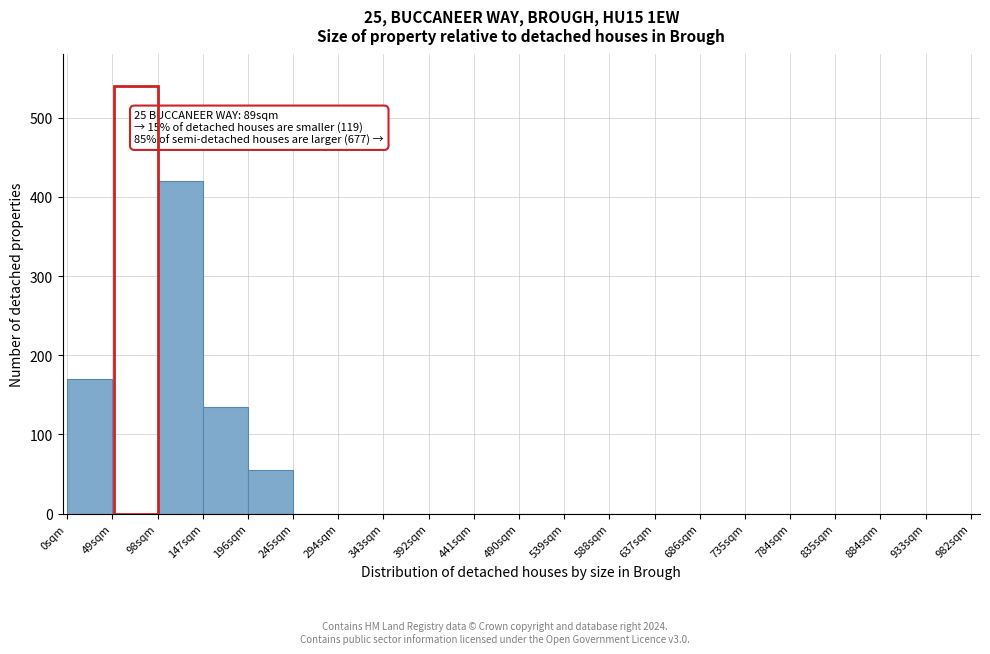

Which range on the x-axis has the tallest bar?

98 to 147